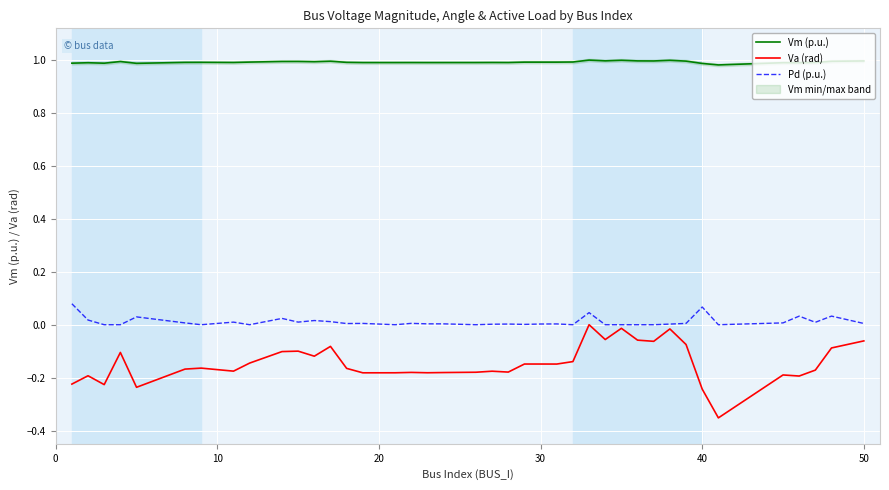

Is the value of Va (rad) at 29 greater than the value of Pd (p.u.) at 14?

No